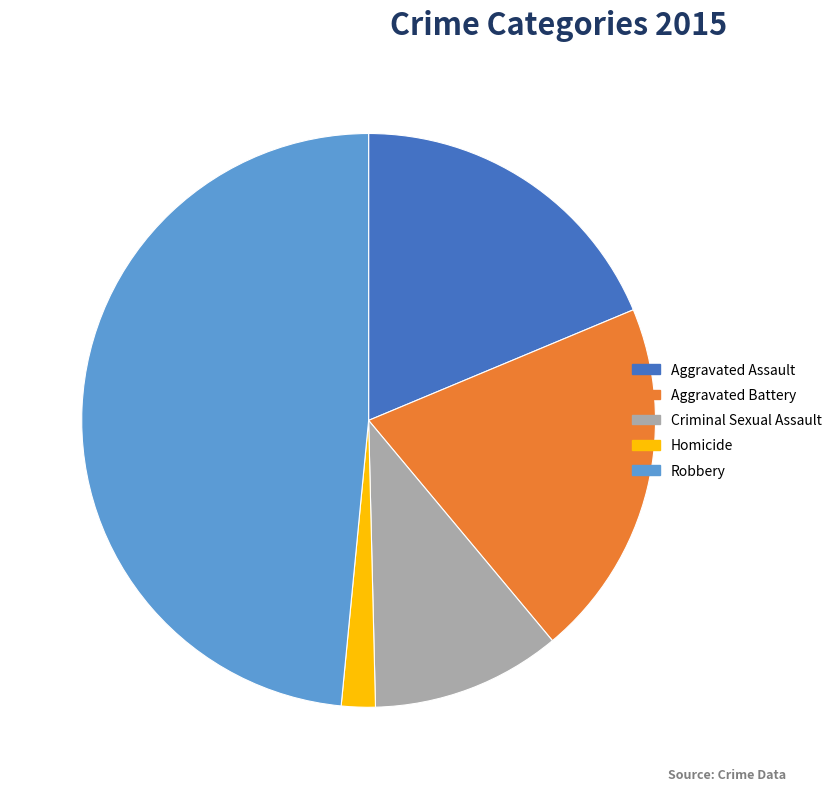

What is the ratio of the value at Aggravated Battery to the value at Aggravated Assault?

1.1